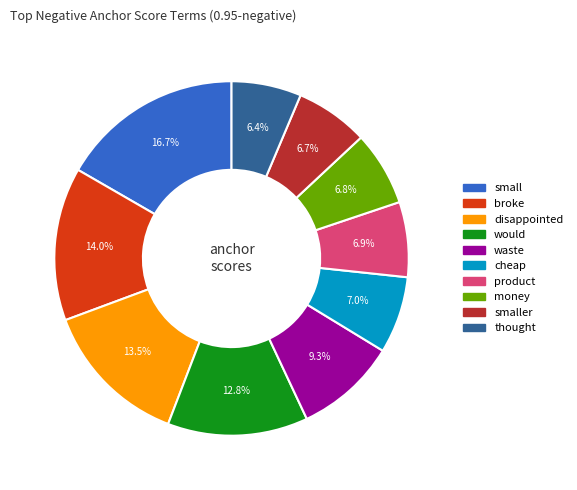

Is there a majority slice in this chart?

No